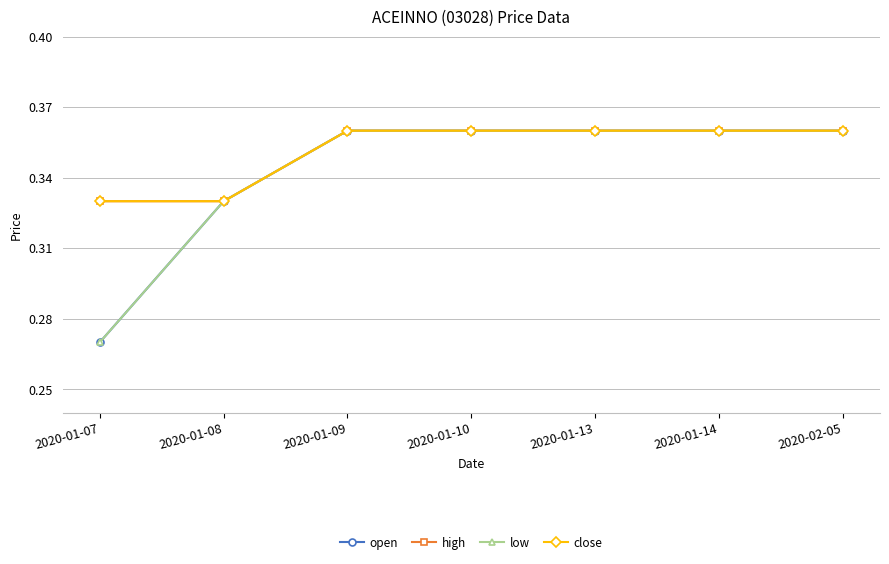

Which series changed the most between 2020-01-08 and 2020-02-05?

open